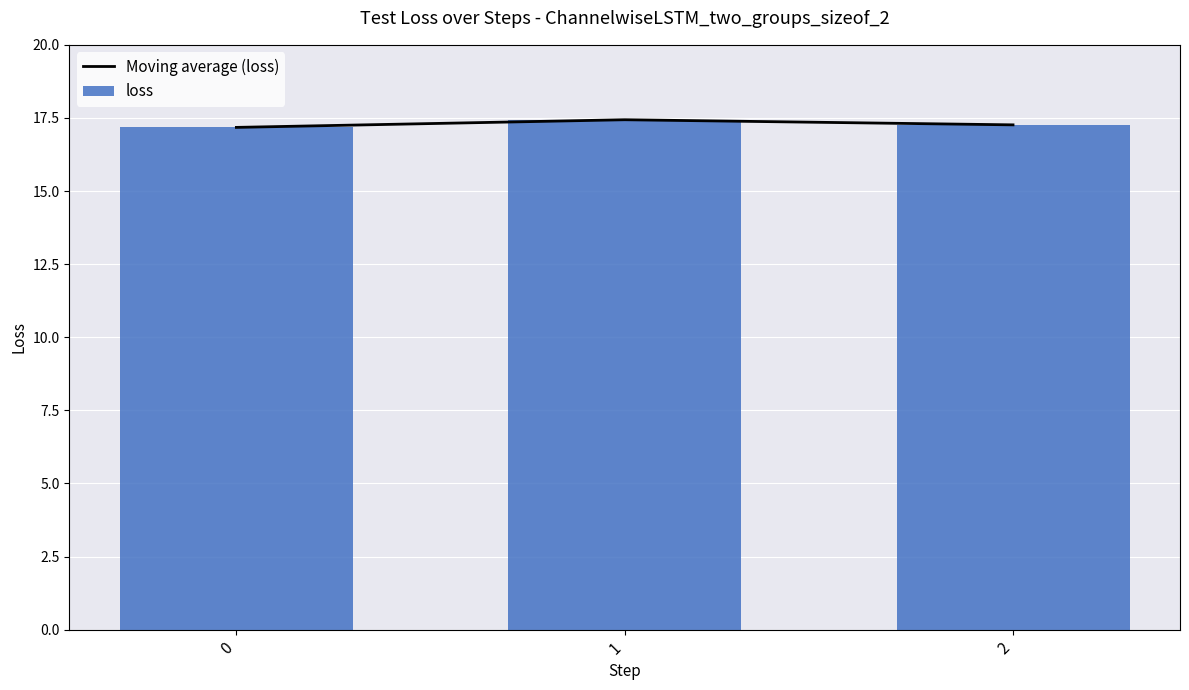

Count the loss values in the range 17 to 18.

3